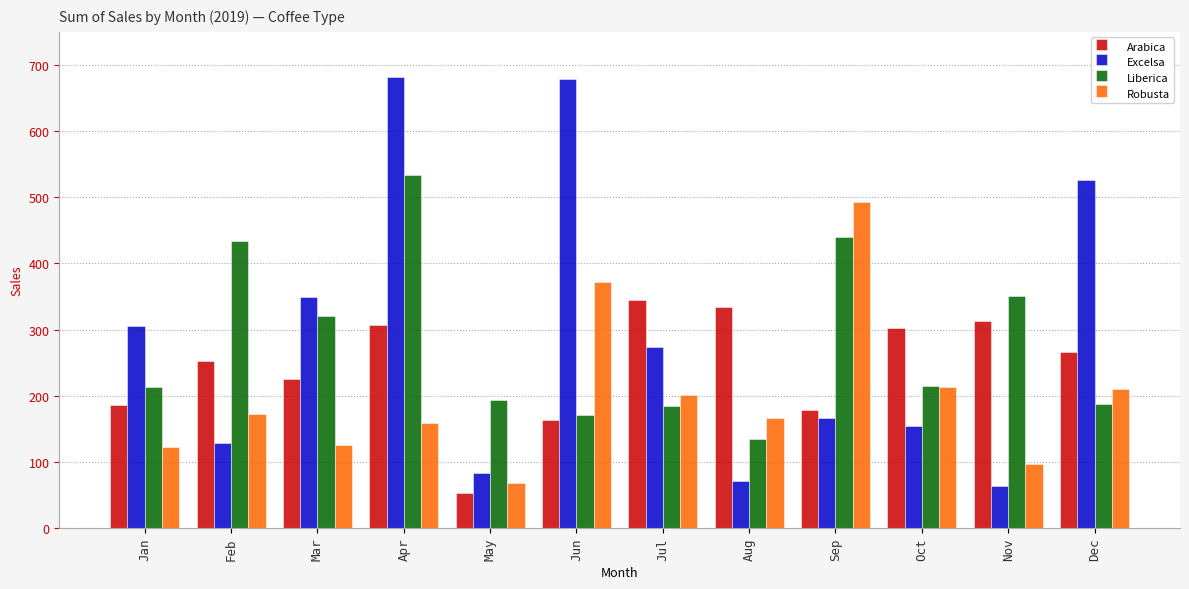

The Robusta series shows 210.6 at Dec. True or false?

True